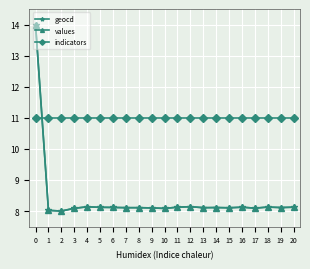

Does the chart display data point markers on the line(s)?

Yes